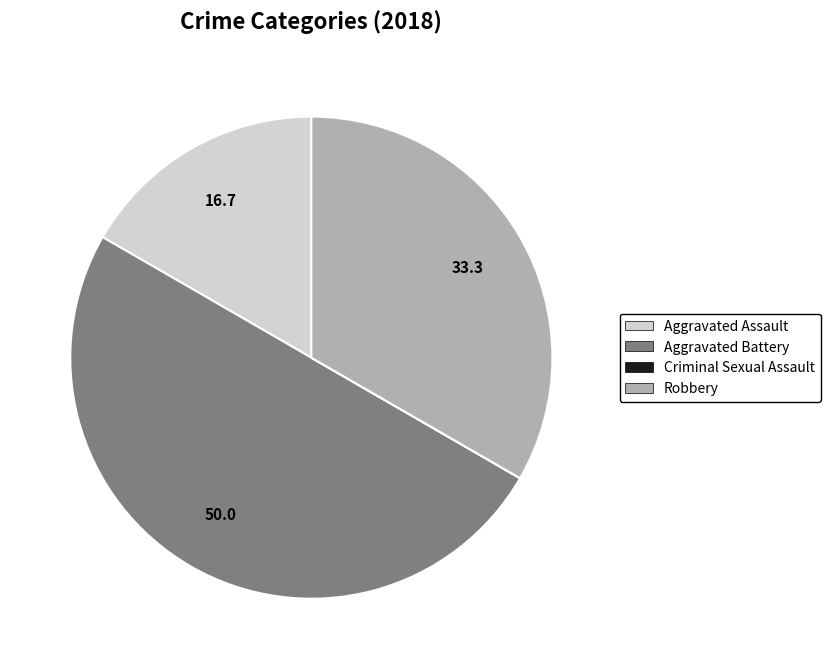

Does Robbery represent more than half of the total?

No